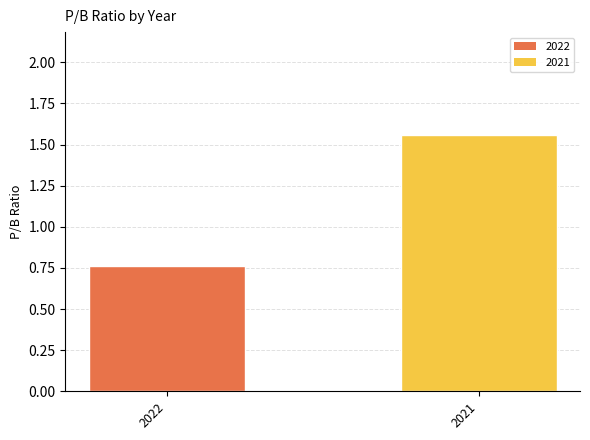

The chart shows a value of 0.8 at 2022. True or false?

True